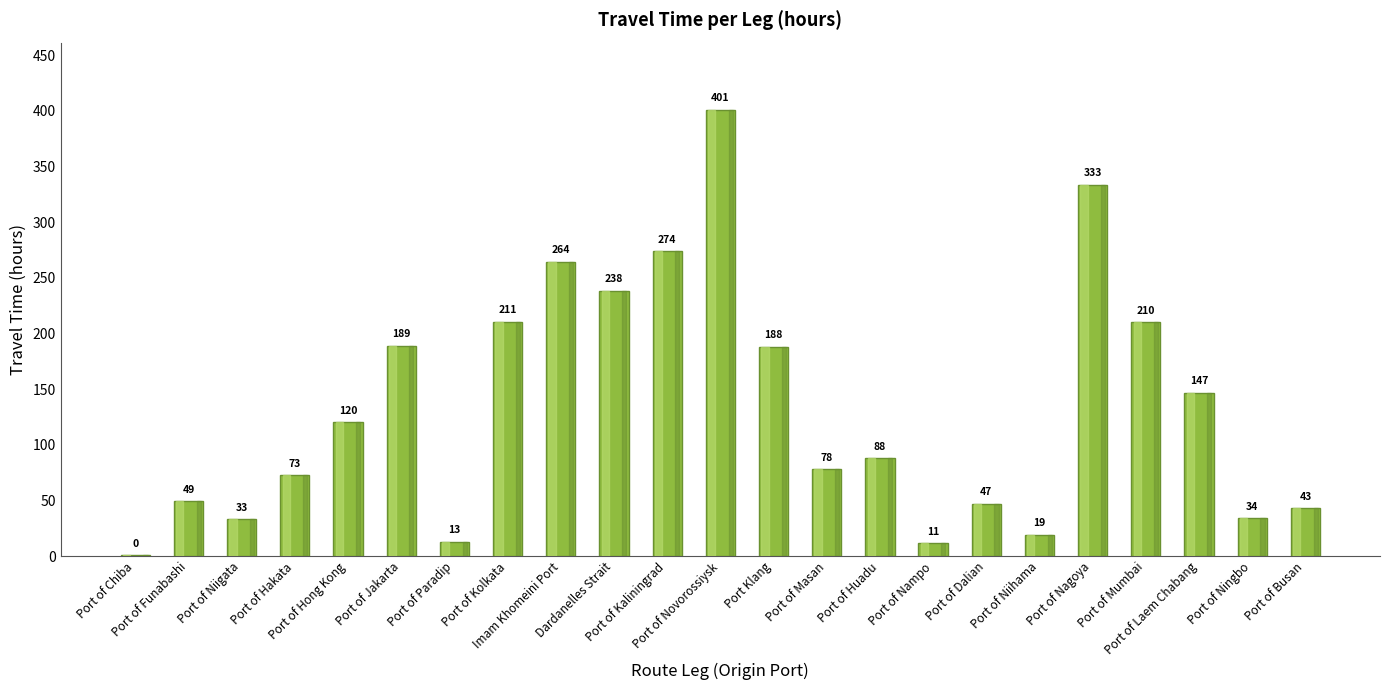

What is the greatest value displayed?

401.2